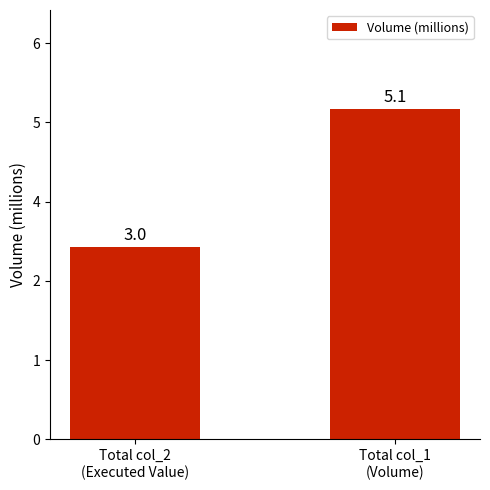

How many values are below 5?

1